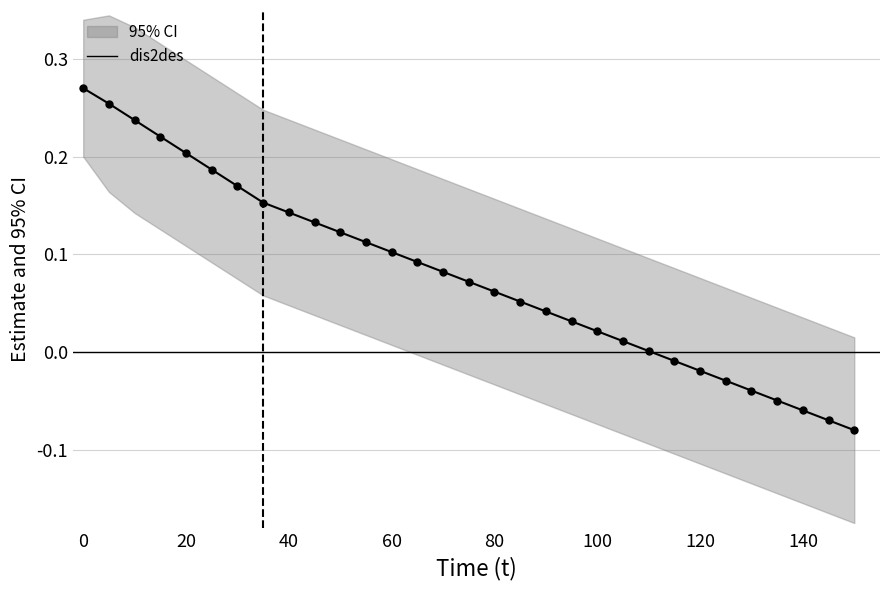

What is the minimum value shown in the chart?

-0.1